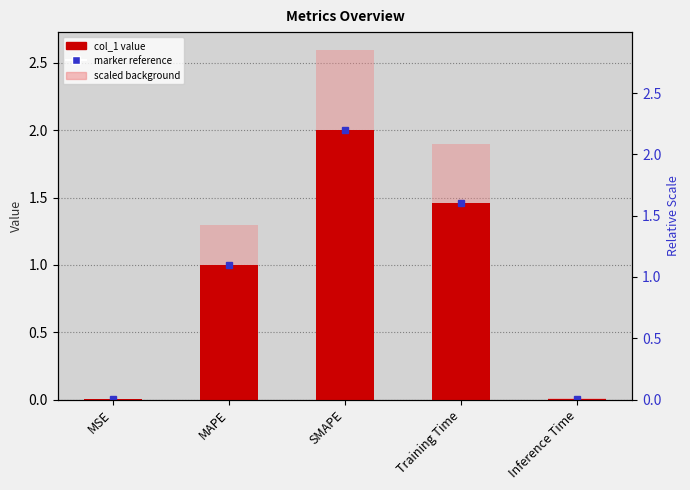

What is the highest value of the scaled_ref series?

2.6